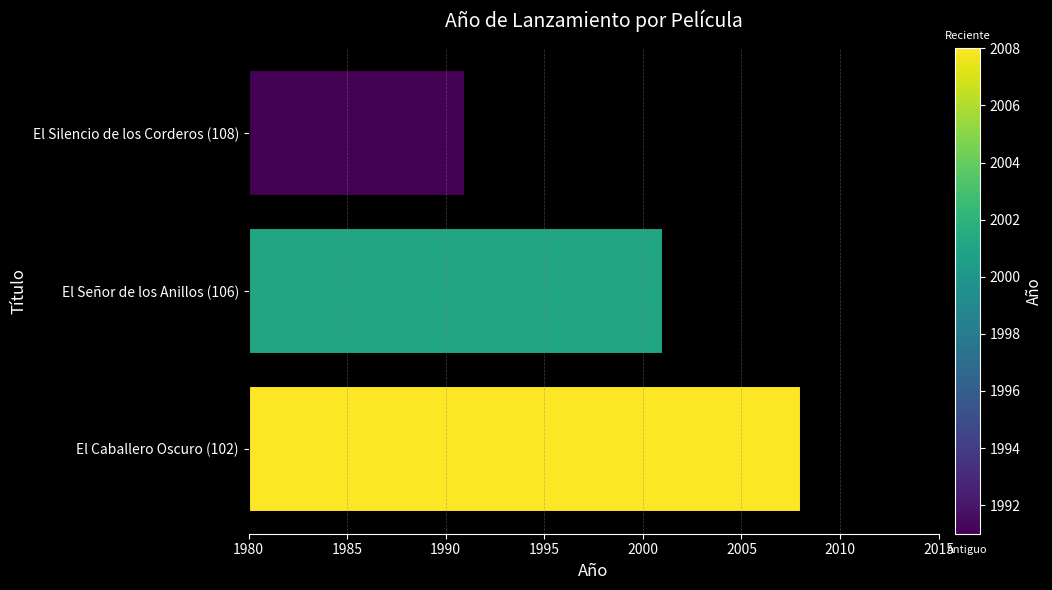

What is the average value?

2000